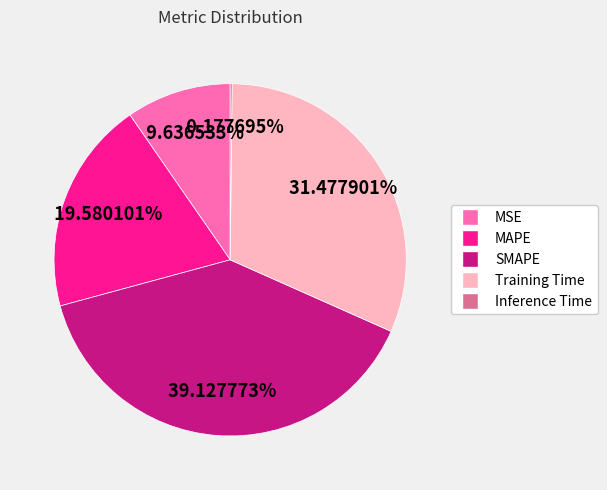

To the nearest percent, what is the combined percentage of SMAPE and Training Time?

71%